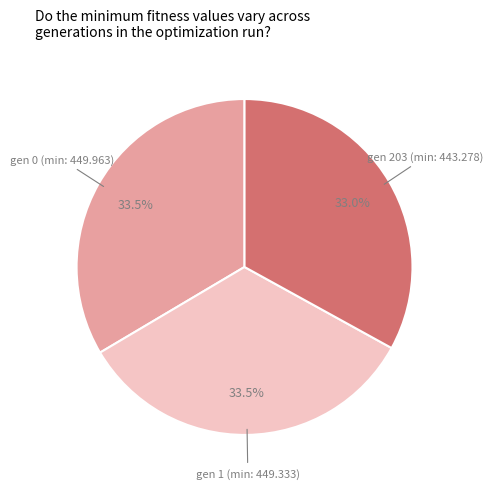

Is there any slice that represents more than half of the pie?

No